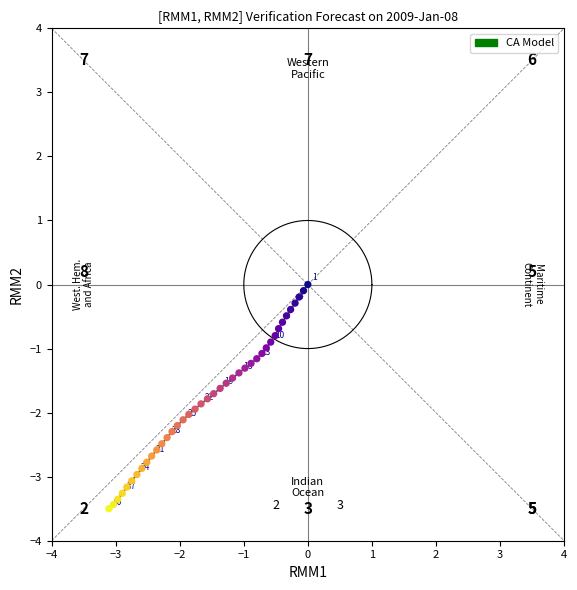

What Y value in the scatter plot is closest to -1?

-1.0